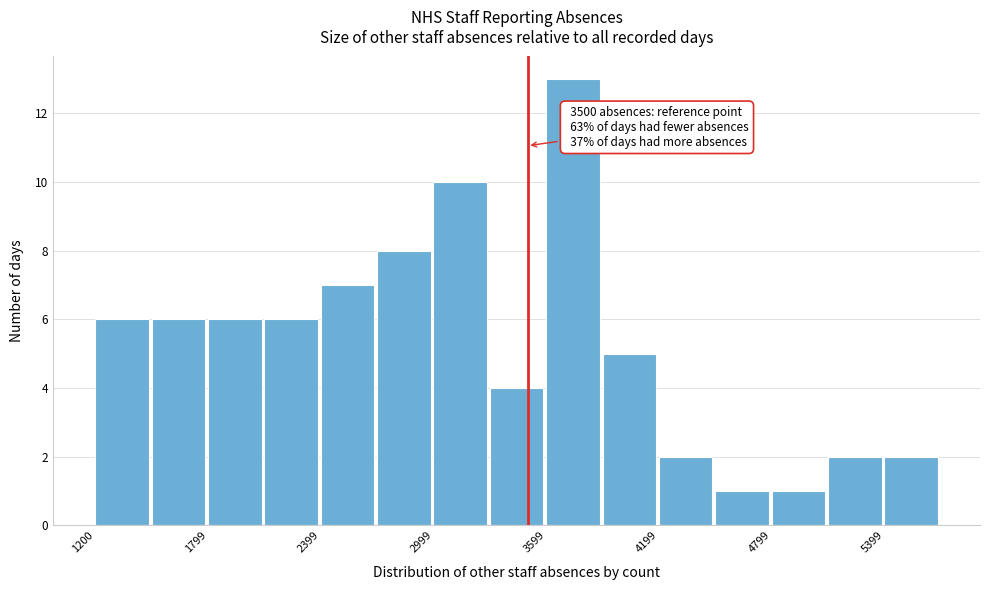

Read against the x-axis, roughly where is the centre of the tallest bar?

3700